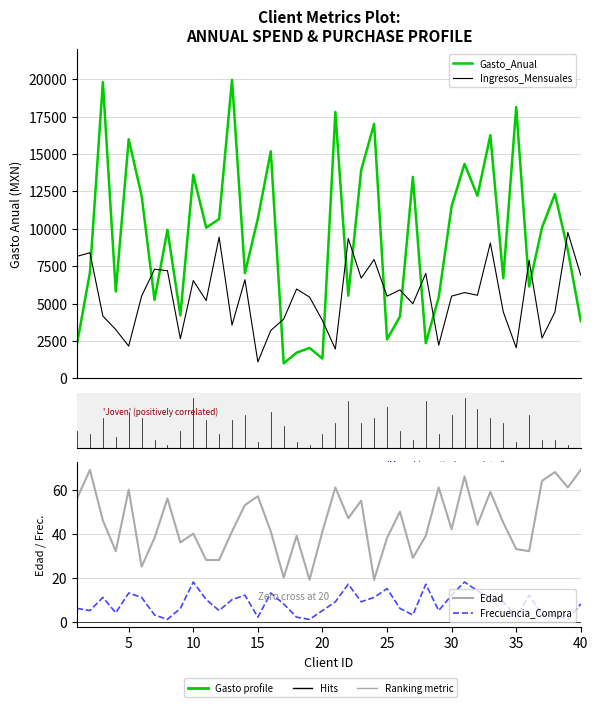

What value does the Edad series have at 40, to the nearest 5?

70